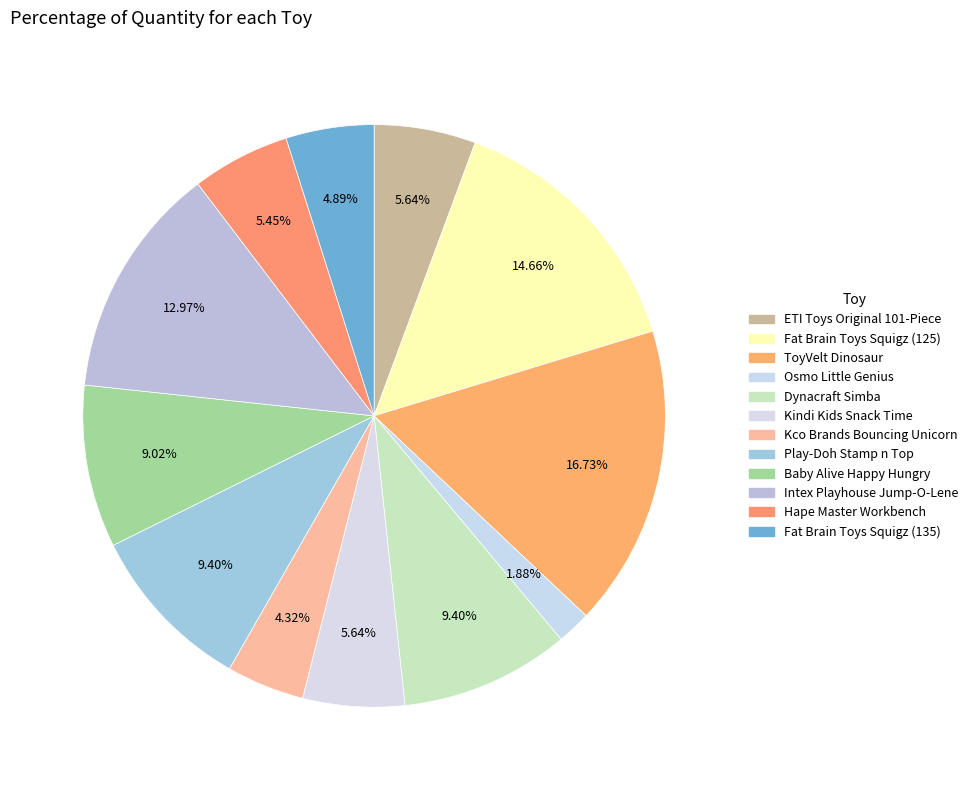

To the nearest percent, what percentage of the pie is Fat Brain Toys Squigz (125)?

15%